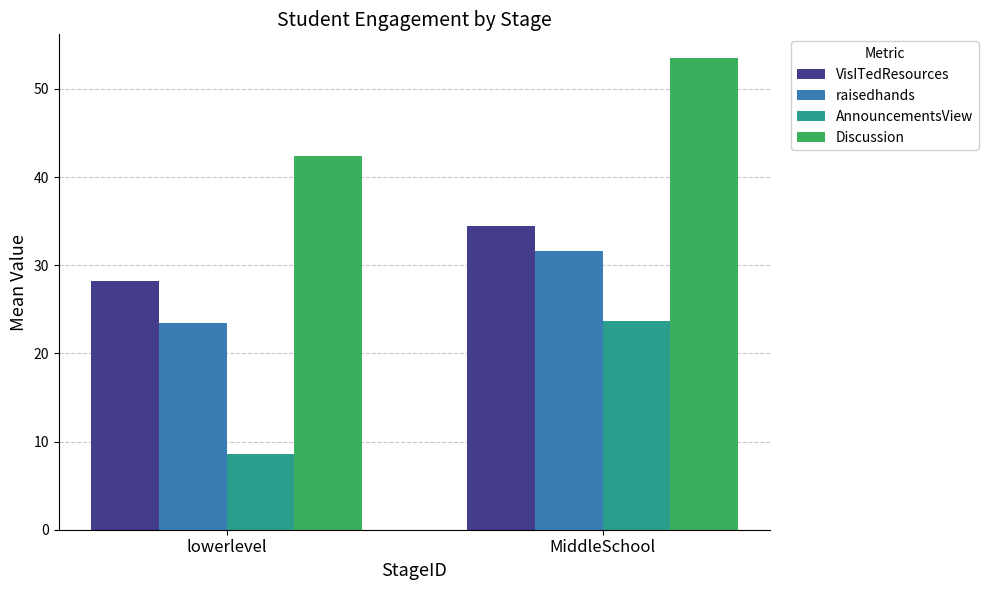

How many groups of bars are there?

2